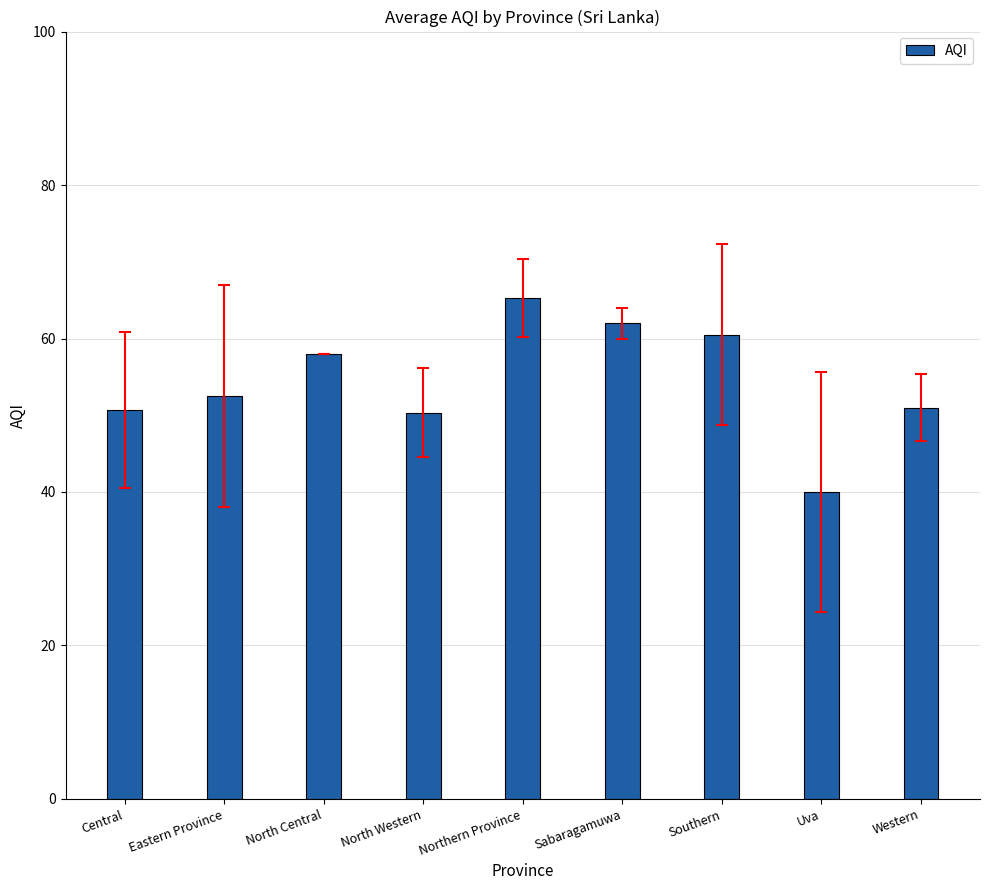

Does the chart contain any negative values?

No